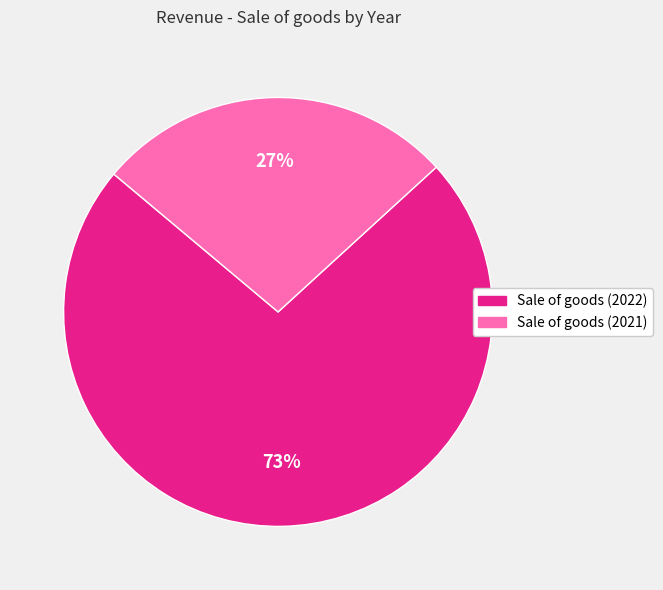

Rank the categories by value from lowest to highest.

Sale of goods (2021), Sale of goods (2022)